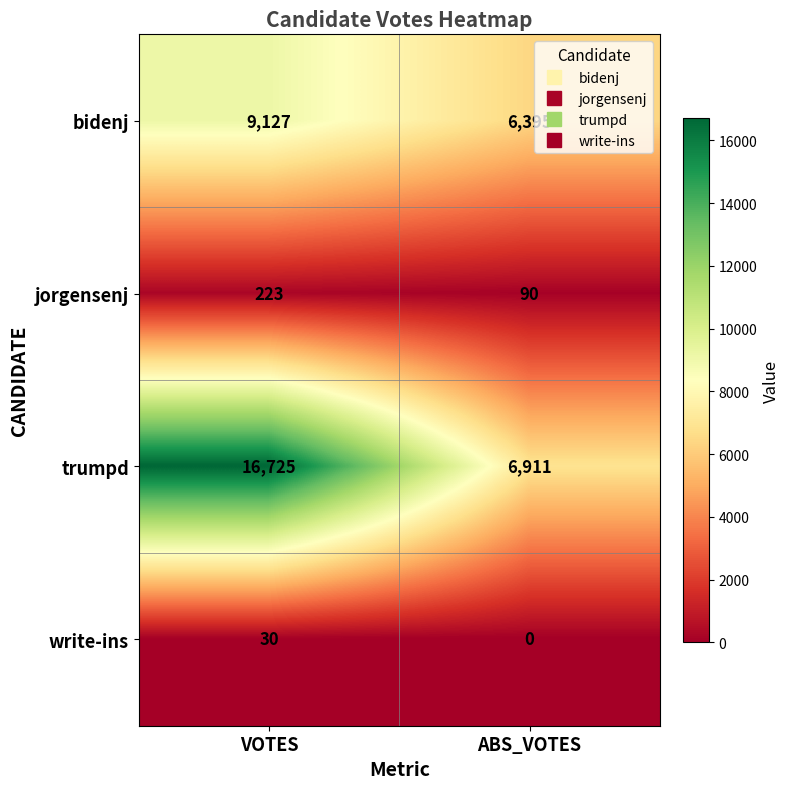

Which category has the highest value across all series?

VOTES